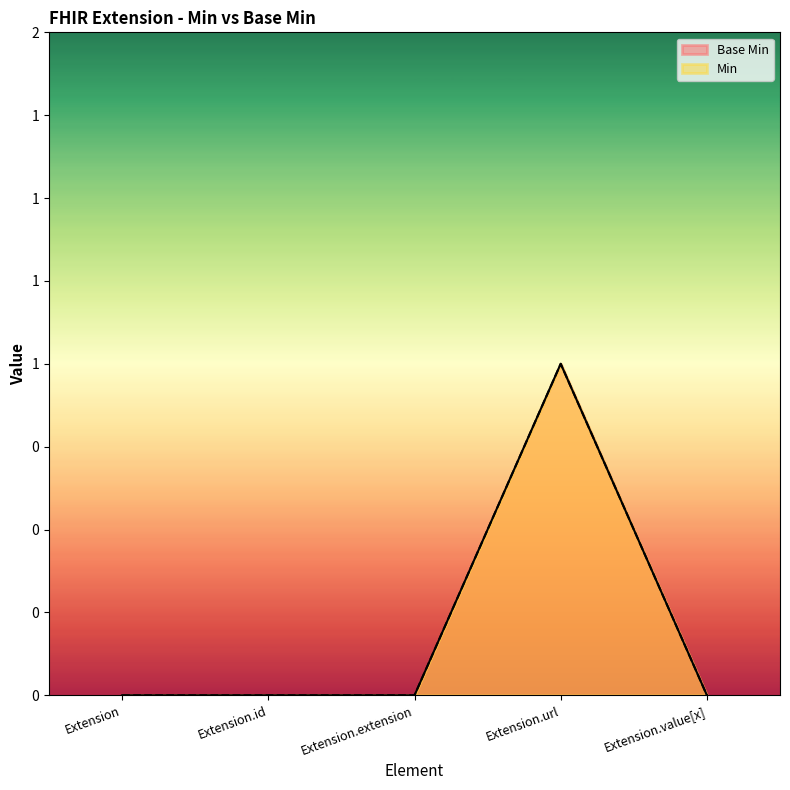

How many data points in Base Min are above 0?

1